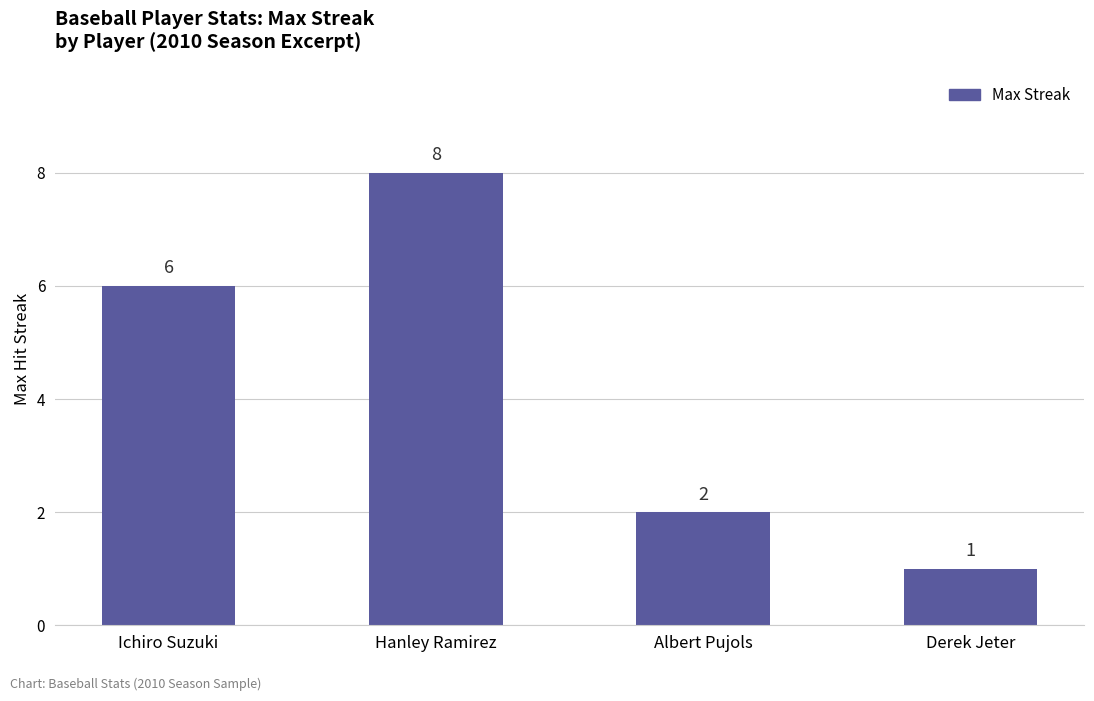

What is the smallest value displayed?

1